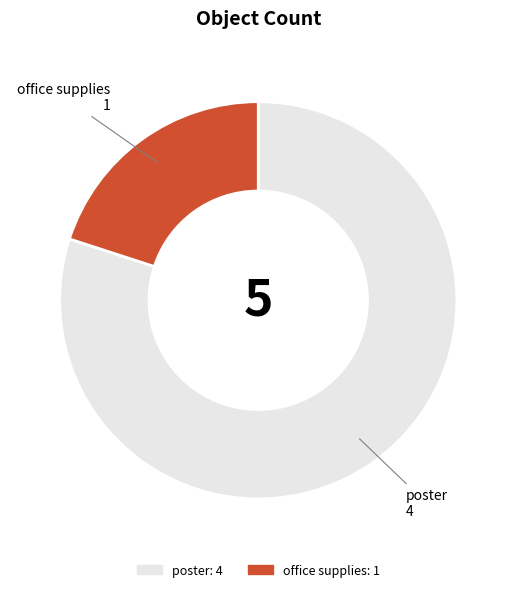

Which slice is the largest?

poster